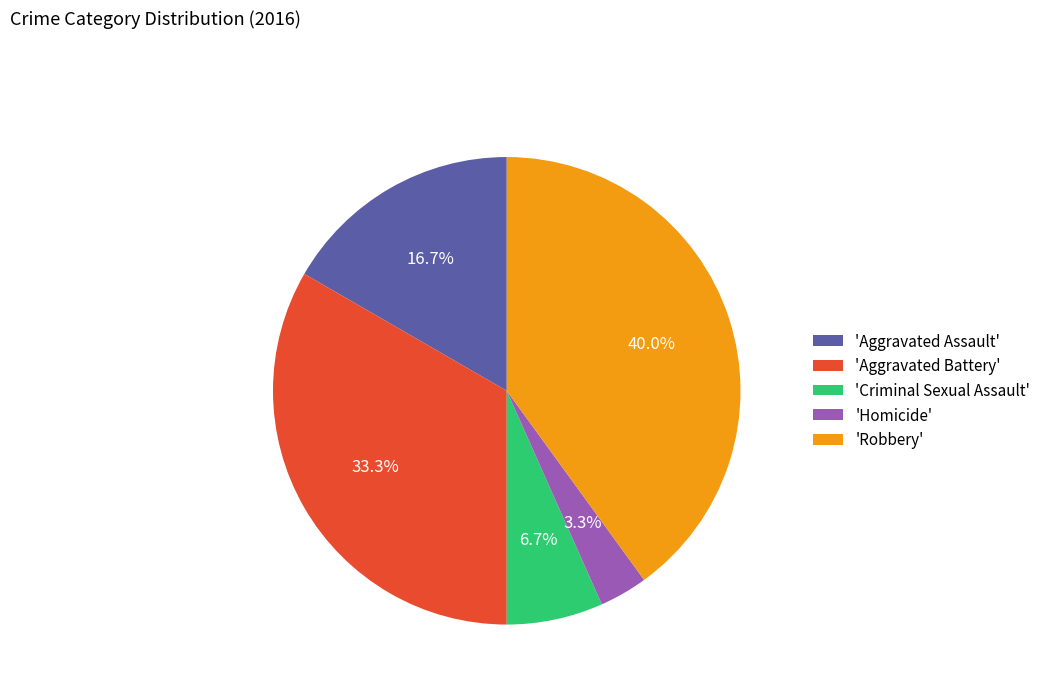

Does 'Robbery' account for over 50% of the chart?

No